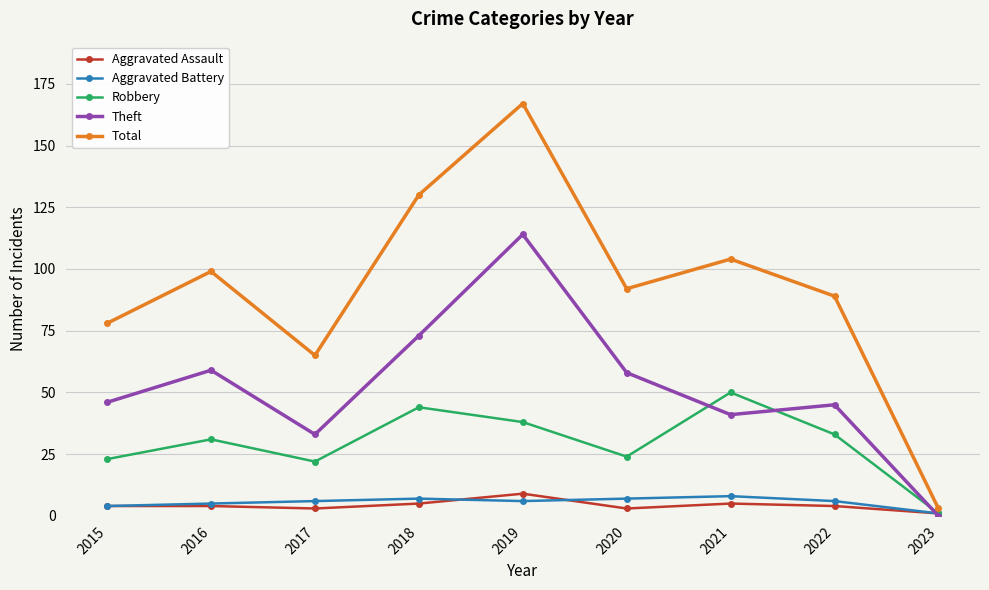

Does the chart display data point markers on the line(s)?

Yes